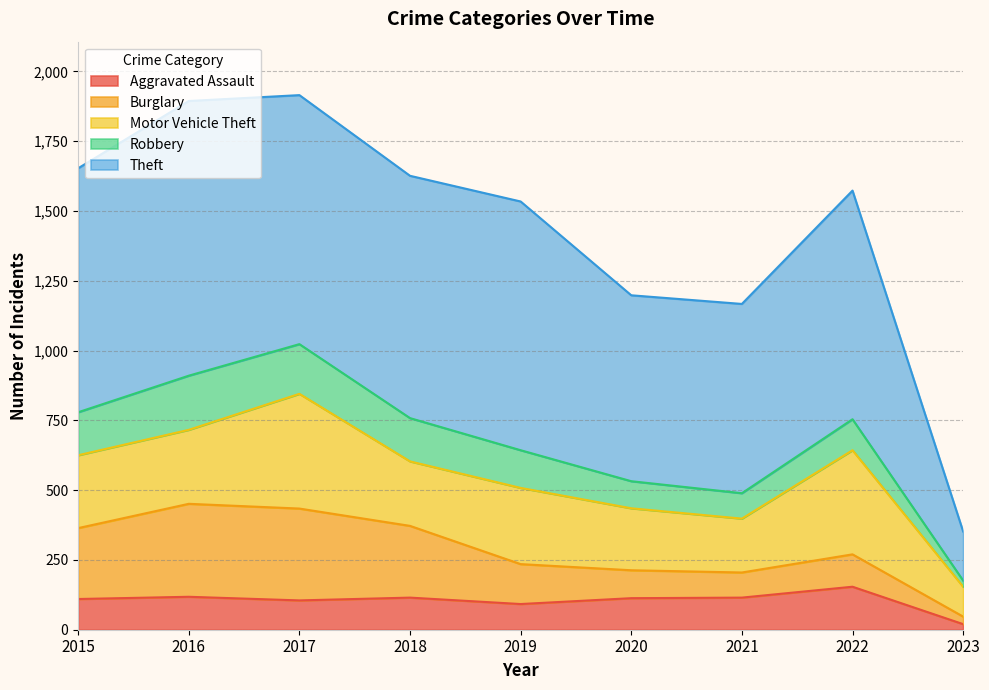

The Motor Vehicle Theft series shows 173 at 2019. True or false?

False